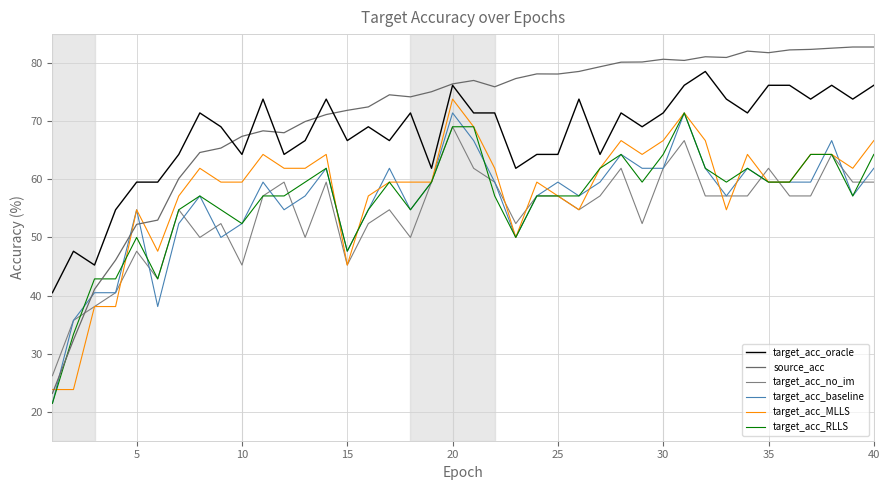

Rank the series by their maximum value, from highest to lowest.

source_acc, target_acc_oracle, target_acc_MLLS, target_acc_baseline, target_acc_RLLS, target_acc_no_im